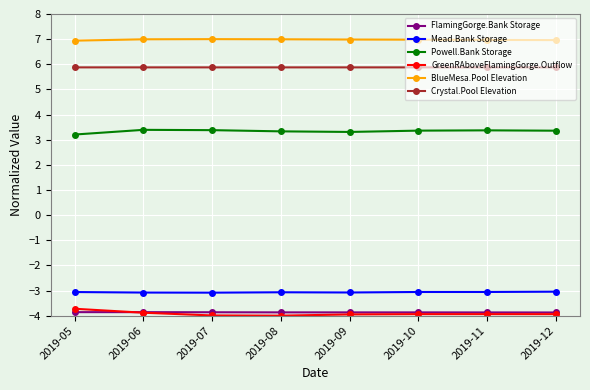

Is it true that GreenRAboveFlamingGorge.Outflow equals -4.0 at 2019-09?

True